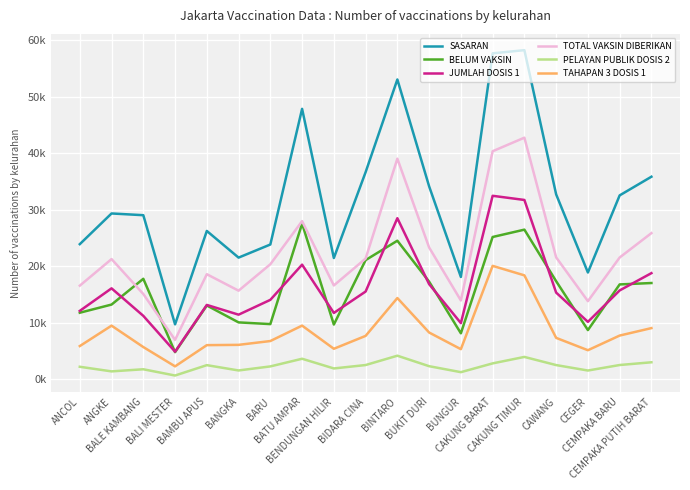

What is the difference between the maximum and minimum values in the SASARAN series?

48.5